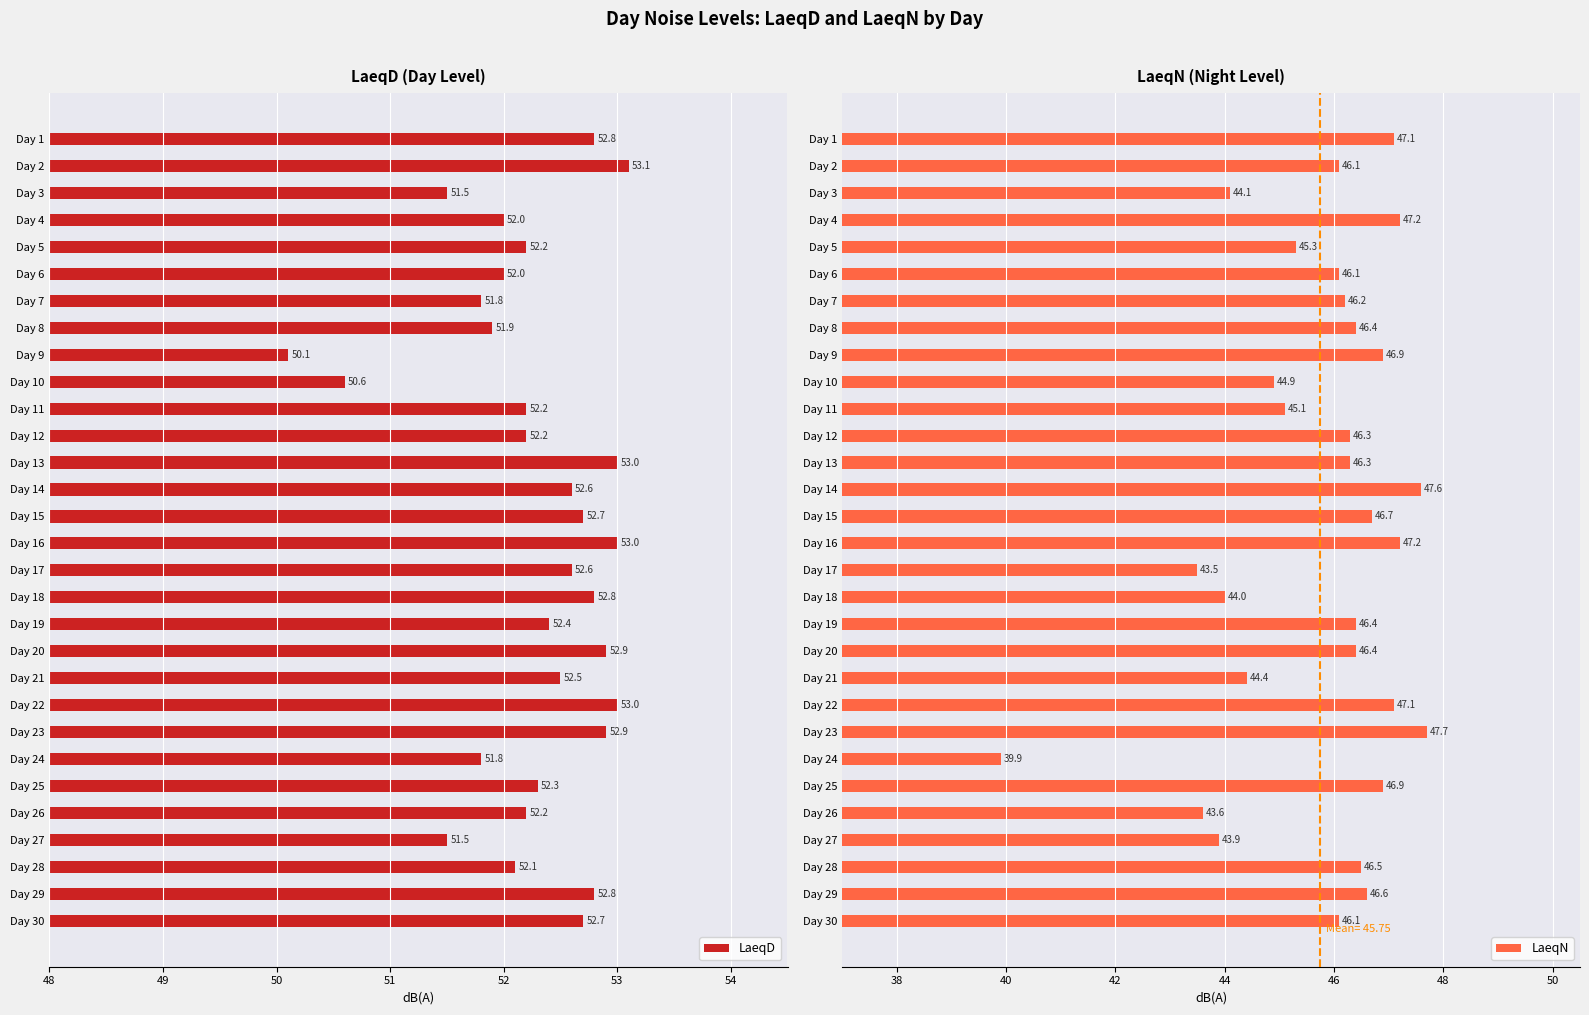

Reading left to right, extract all data points from this chart.

LaeqD: 52.8	53.1	51.5	52.0	52.2	52.0	51.8	51.9	50.1	50.6	52.2	52.2	53.0	52.6	52.7	53.0	52.6	52.8	52.4	52.9	52.5	53.0	52.9	51.8	52.3	52.2	51.5	52.1	52.8	52.7
LaeqN: 47.1	46.1	44.1	47.2	45.3	46.1	46.2	46.4	46.9	44.9	45.1	46.3	46.3	47.6	46.7	47.2	43.5	44.0	46.4	46.4	44.4	47.1	47.7	39.9	46.9	43.6	43.9	46.5	46.6	46.1